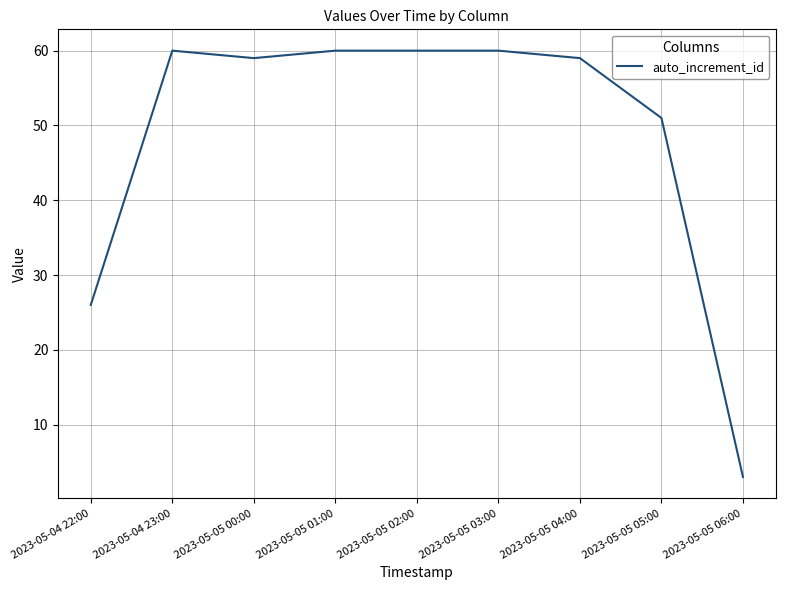

Which has a higher value, 2023-05-05 03:00 or 2023-05-04 22:00?

2023-05-05 03:00